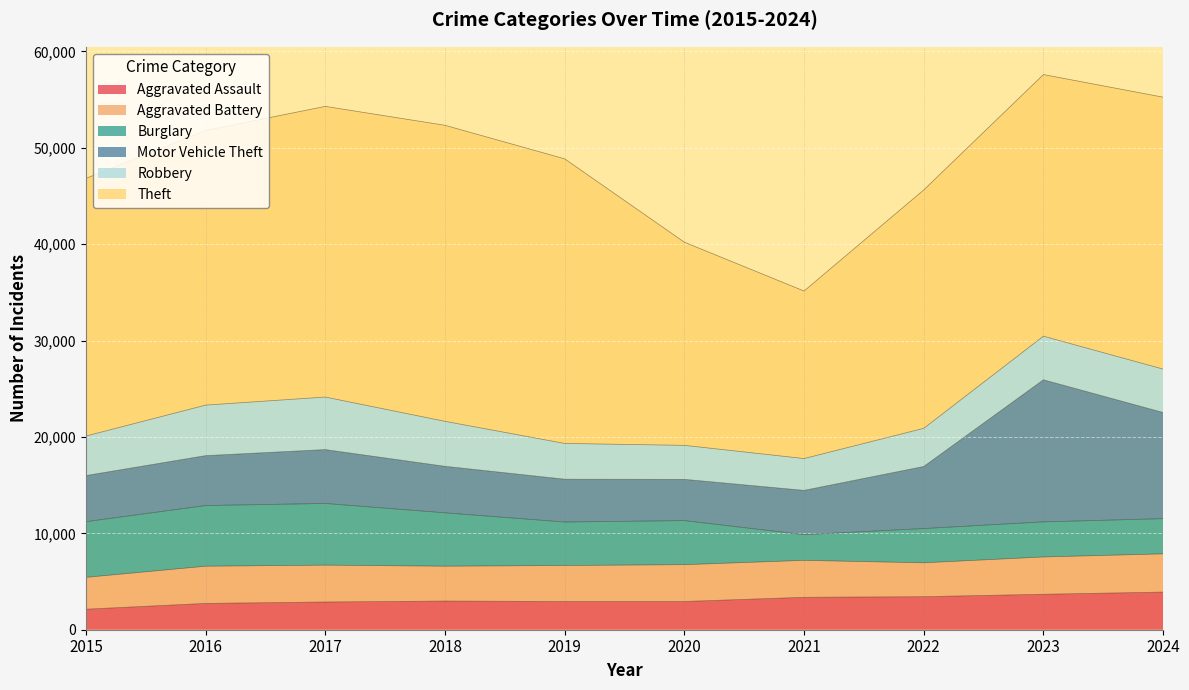

Which series has the largest total across all categories?

Theft